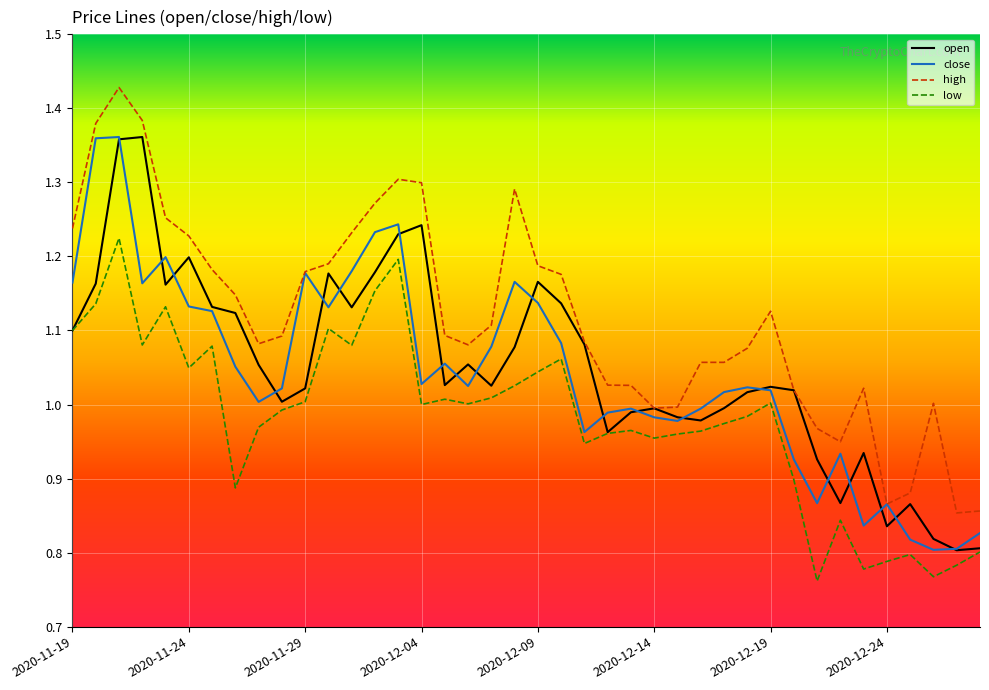

What is the difference between the maximum and minimum values in the open series?

0.6